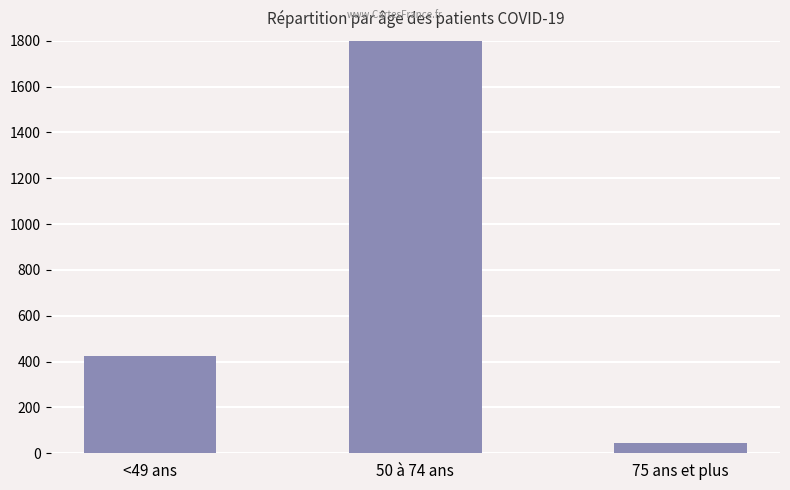

Which has a higher value, <49 ans or 50 à 74 ans?

50 à 74 ans